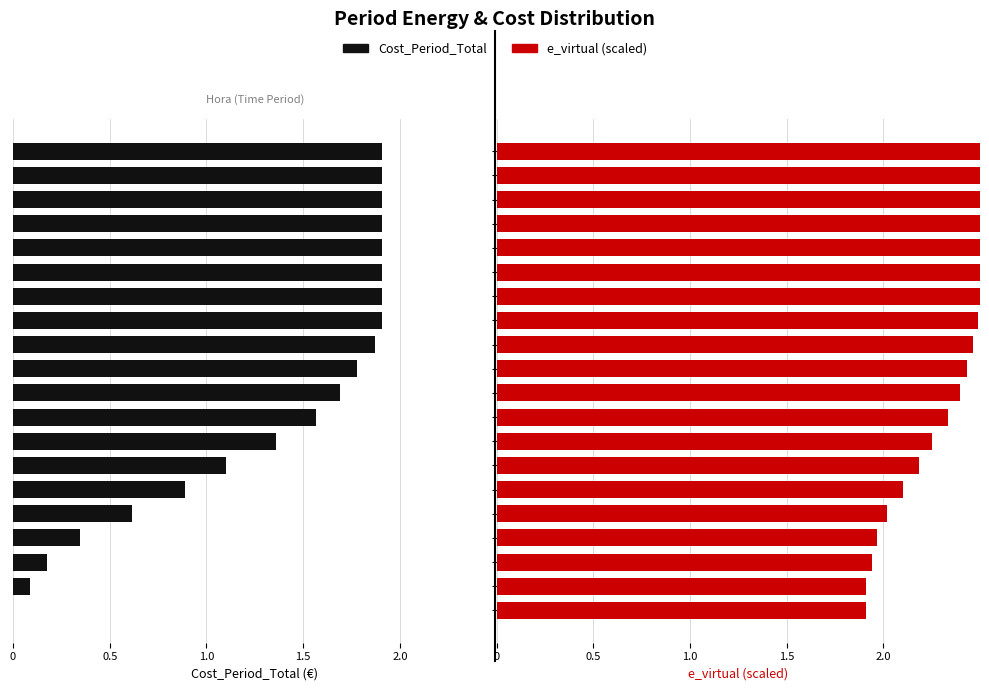

Which series has the largest total across all categories?

e_virtual (scaled)